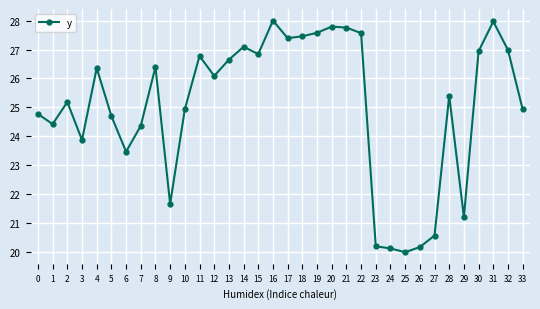

At which label is the value closest to 24?

3